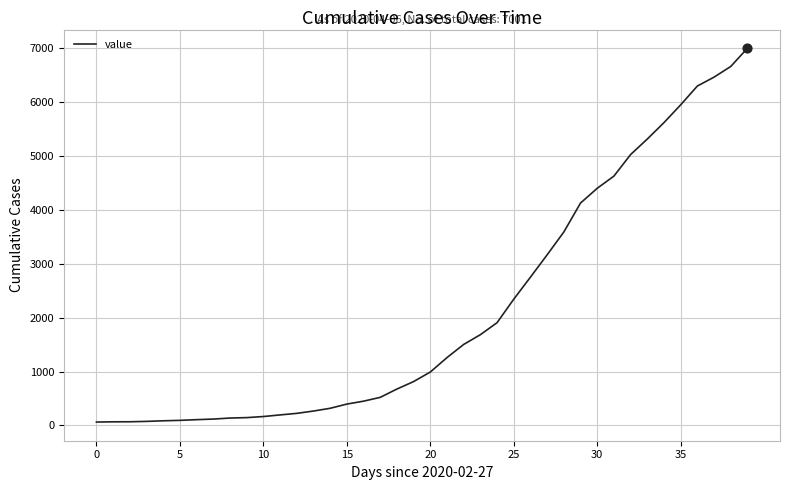

What is the maximum value shown in the chart?

7001